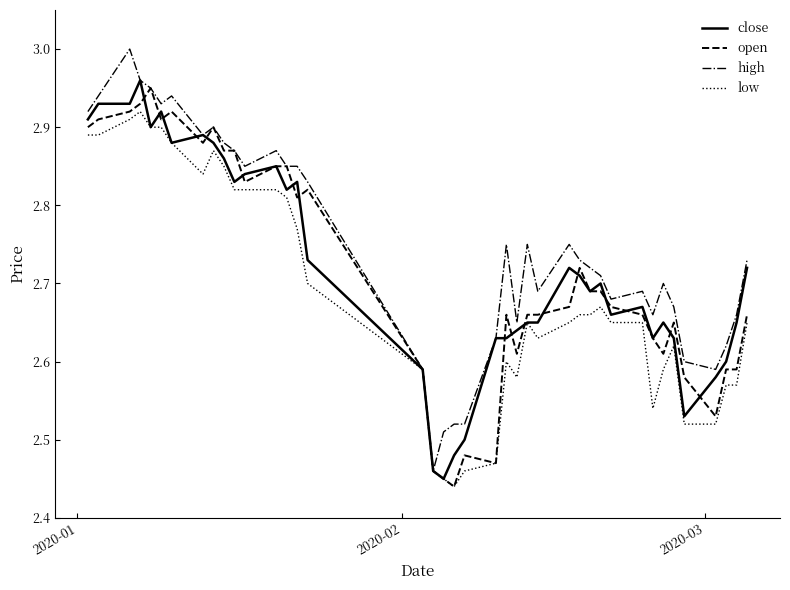

Which series has the largest total across all categories?

high